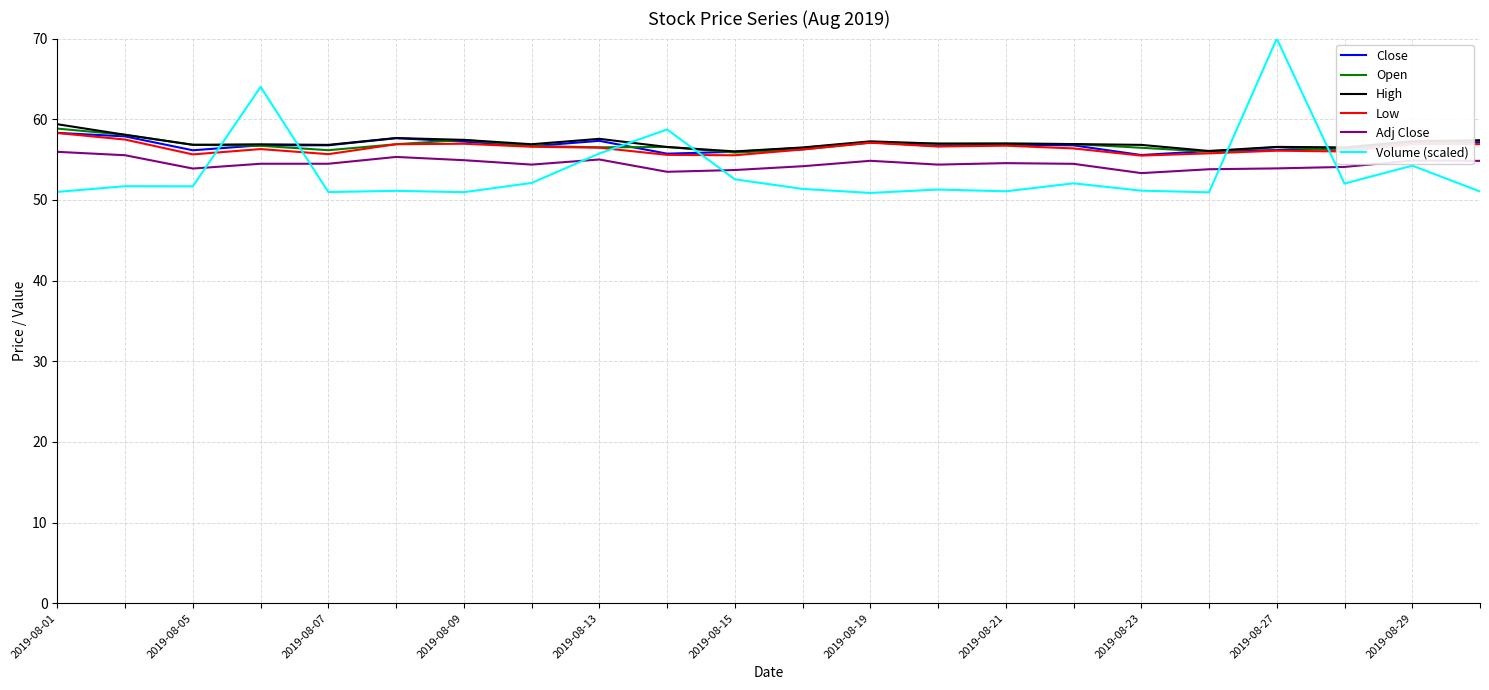

Which series has the largest range (max minus min)?

Volume (scaled)